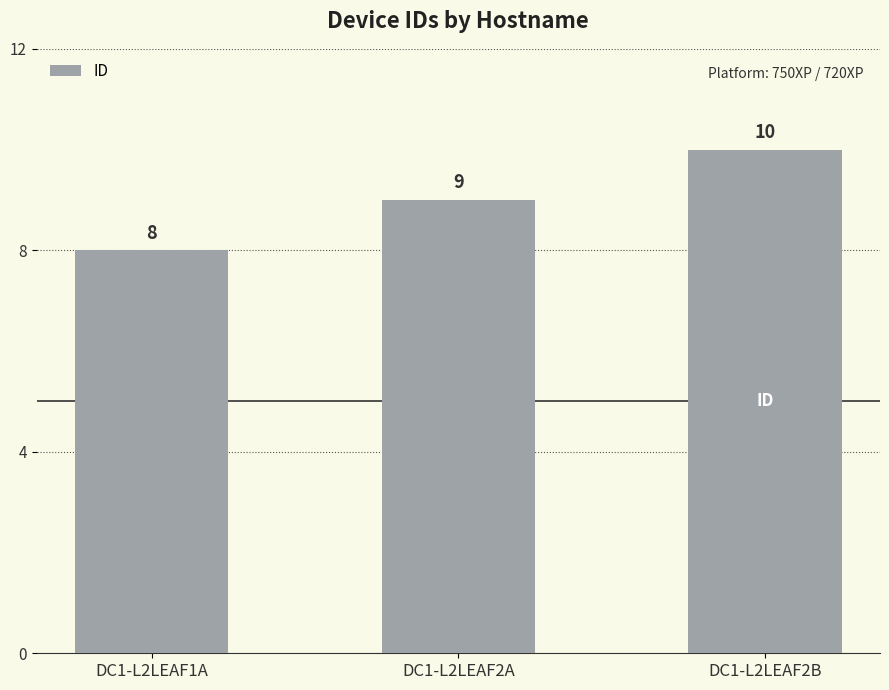

Reading left to right, transcribe all the data shown in this chart.

DC1-L2LEAF1A=8	DC1-L2LEAF2A=9	DC1-L2LEAF2B=10